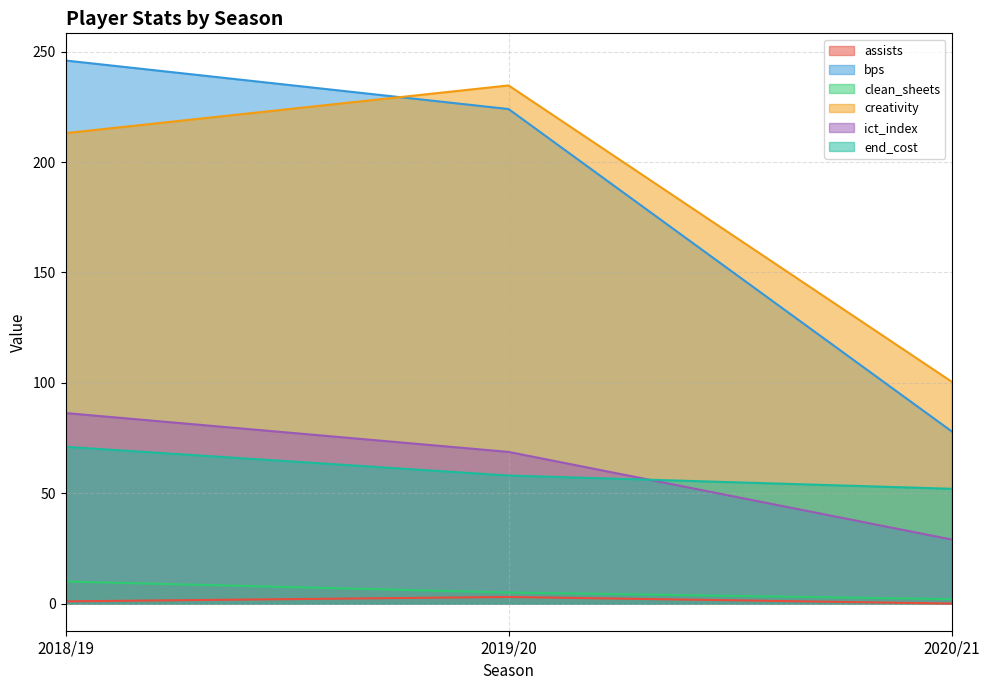

List the labels in order of clean_sheets value, smallest first.

2020/21, 2019/20, 2018/19